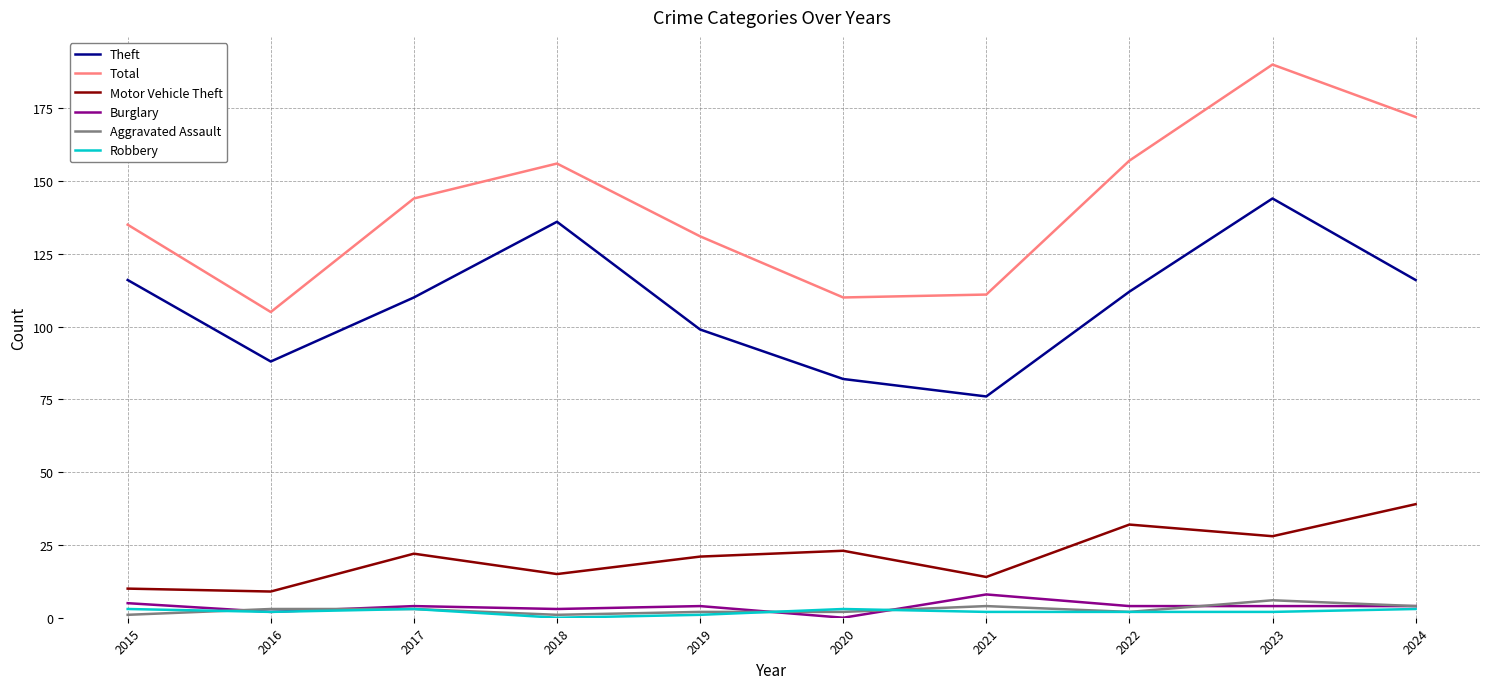

What is the highest value of the Aggravated Assault series?

6